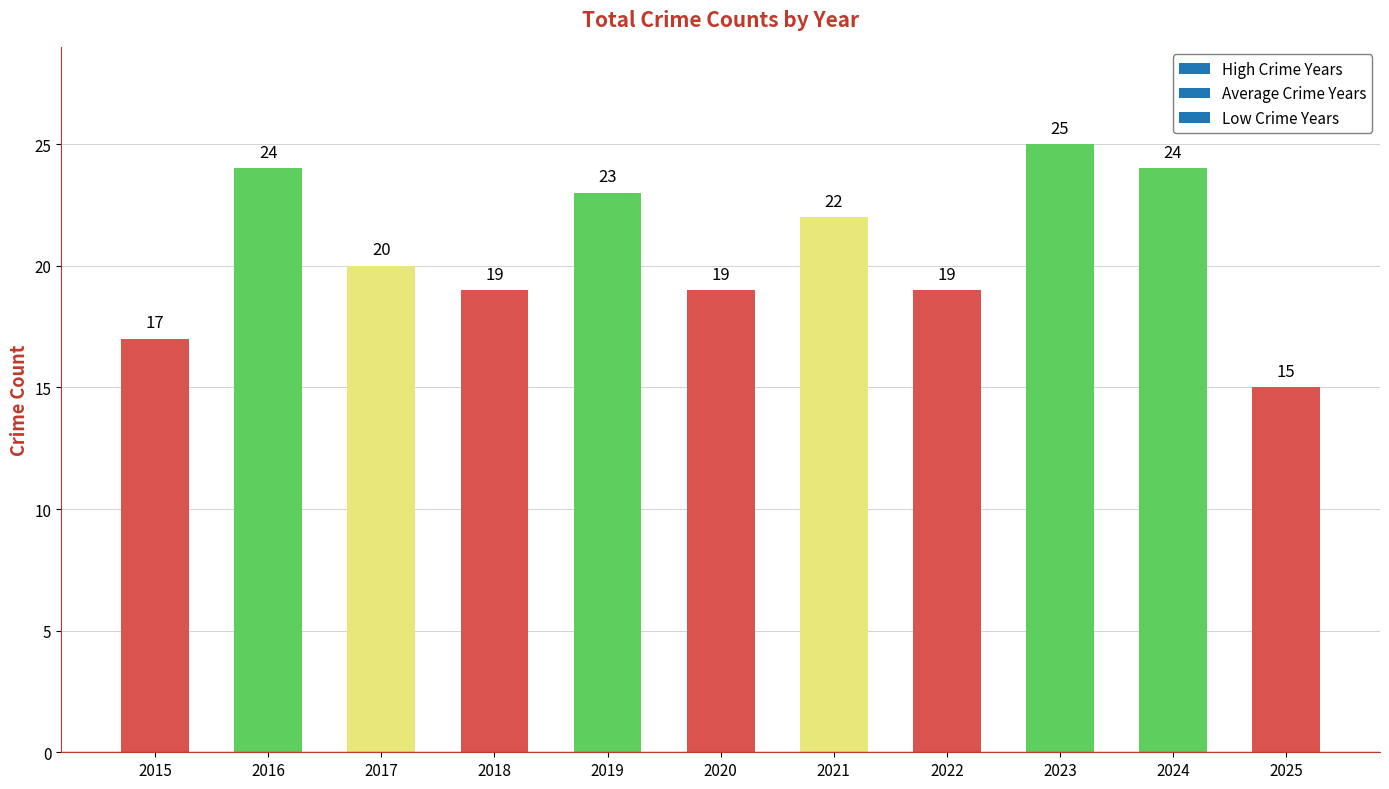

Reading left to right, list all the values displayed in this chart.

2015=17	2016=24	2017=20	2018=19	2019=23	2020=19	2021=22	2022=19	2023=25	2024=24	2025=15